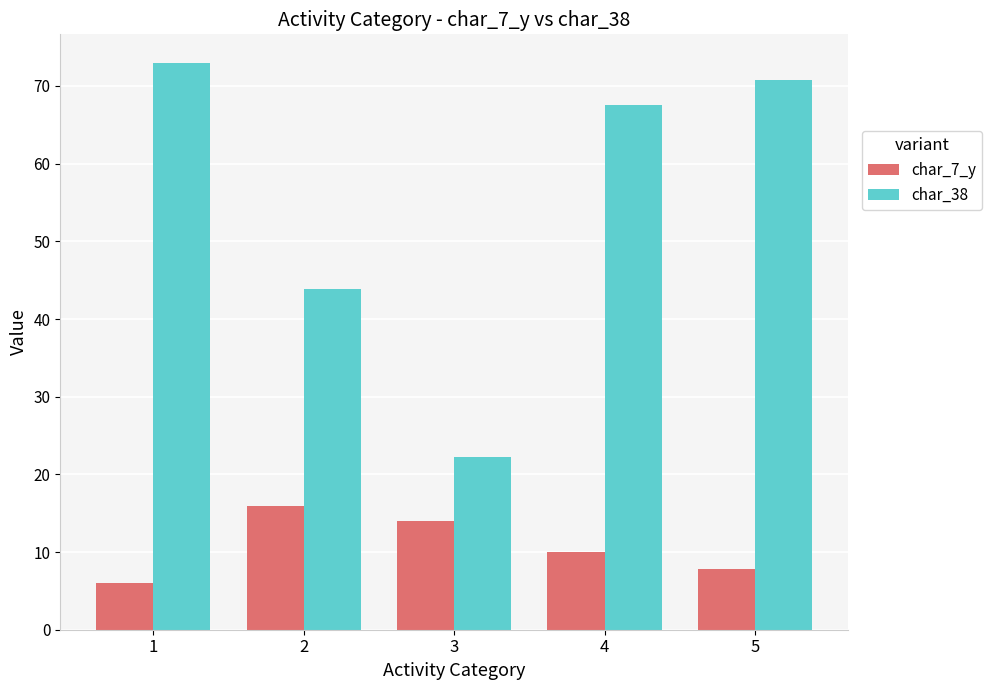

True or false: char_7_y has a value of 23.8 at 3.

False